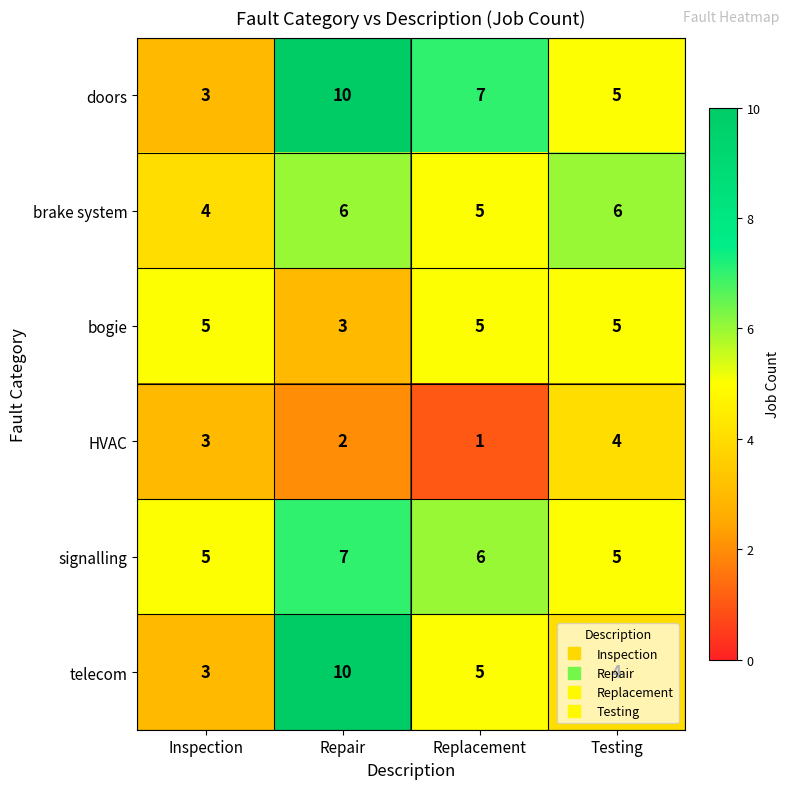

Which series has the largest total across all categories?

doors